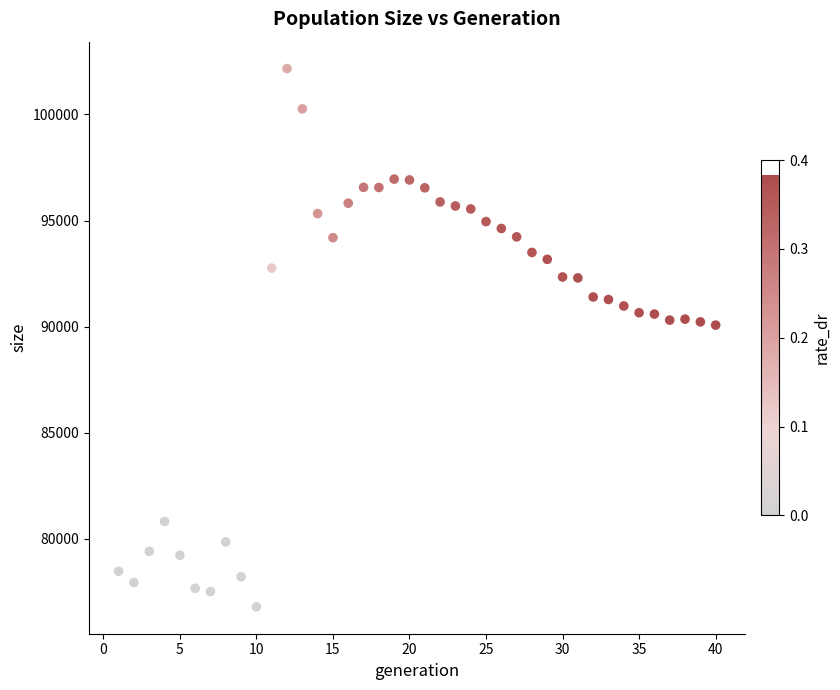

What is the range of X values (max minus min)?

39